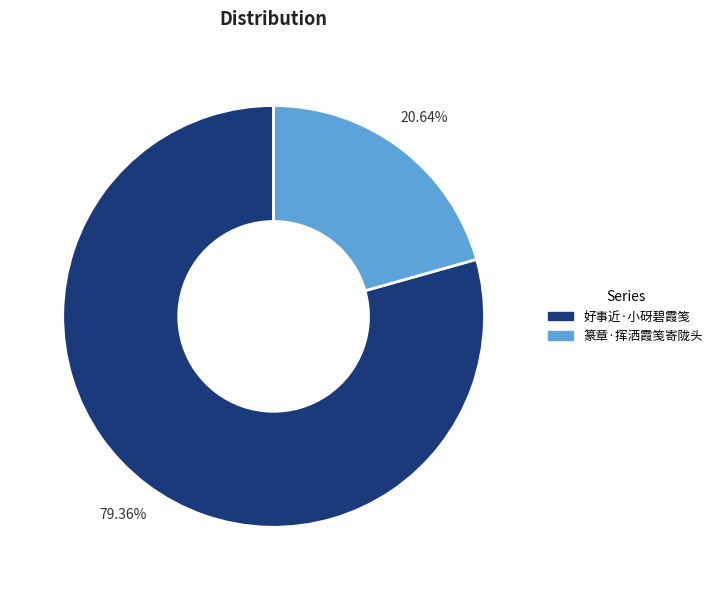

Is there a majority slice in this chart?

Yes